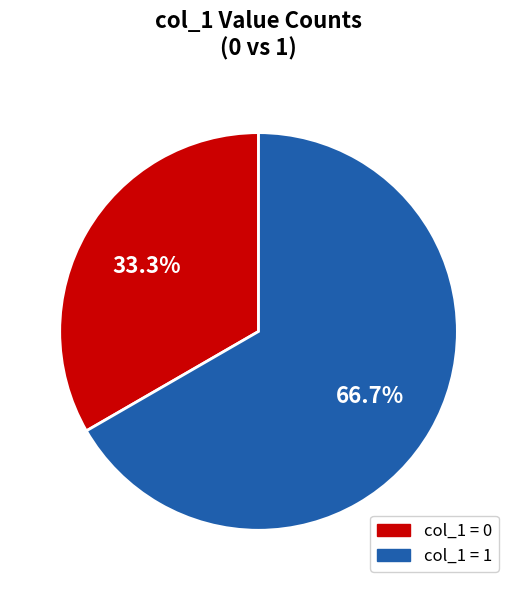

To the nearest percent, what is the difference between the largest and smallest slice percentages?

33%